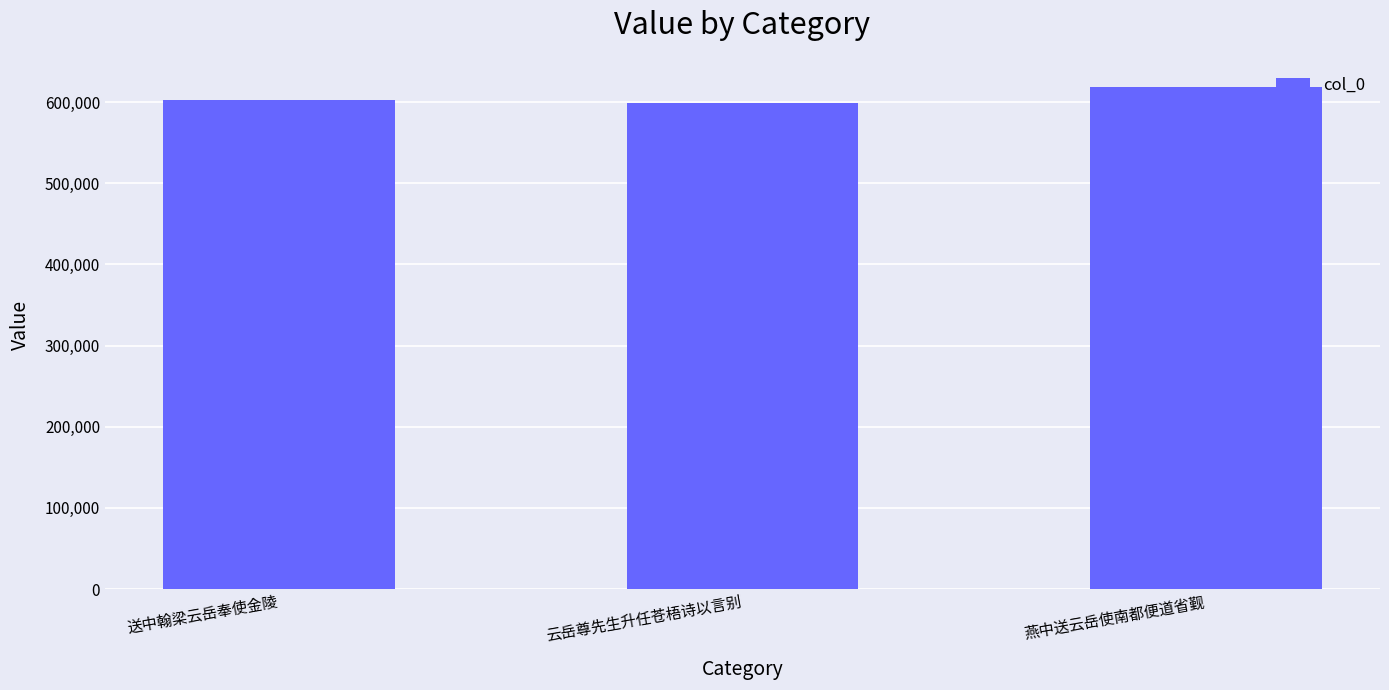

What is the difference between the maximum and minimum values?

19728